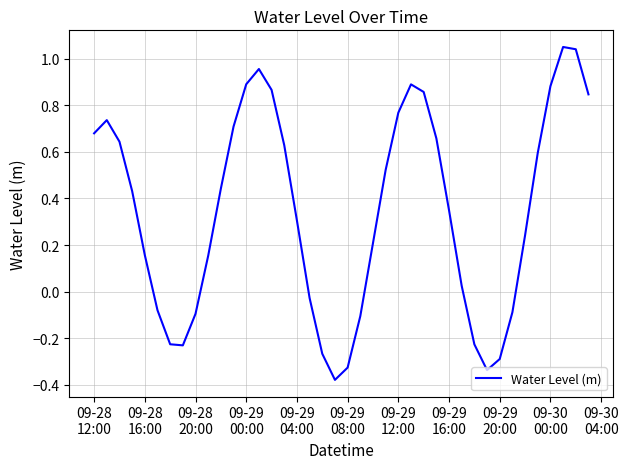

How many negative values are there?

13